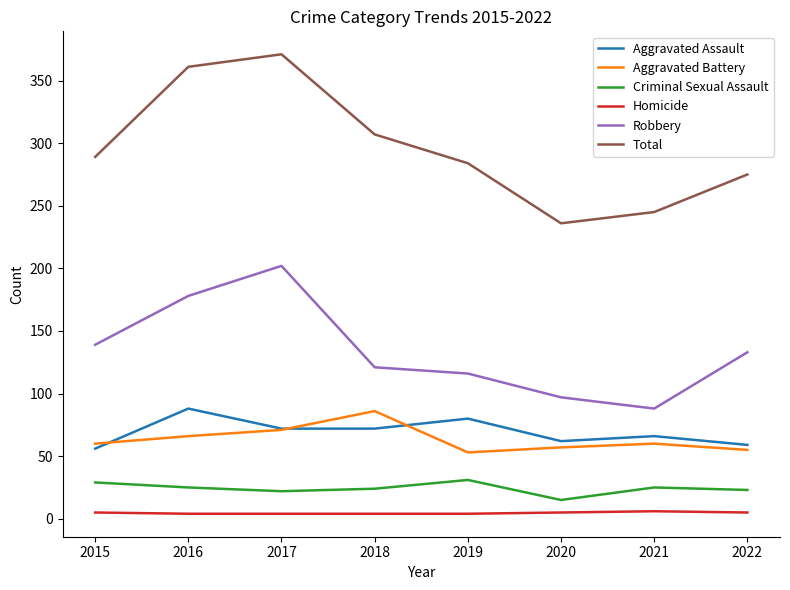

Which series has the largest total across all categories?

Total